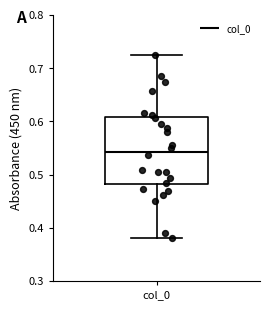

Transcribe this box plot: give where the median line is, the range the box spans, and where the two whiskers end, as read against the y-axis. The values are not printed on the chart, so give them approximately, as read against the axis.

median 0.54, box 0.48 to 0.61, whiskers 0.38 to 0.73